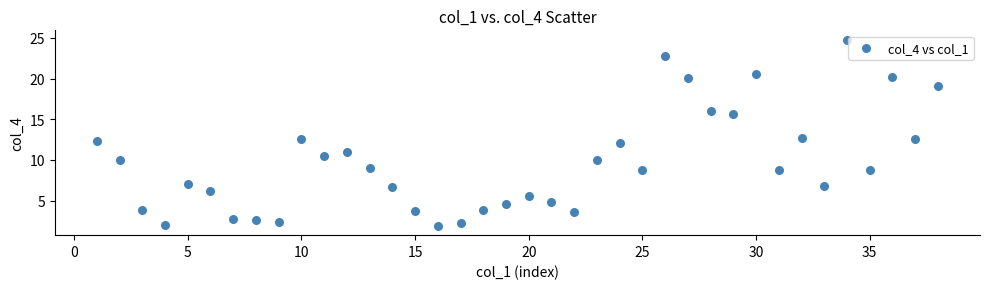

What is the range of Y values (max minus min)?

22.9